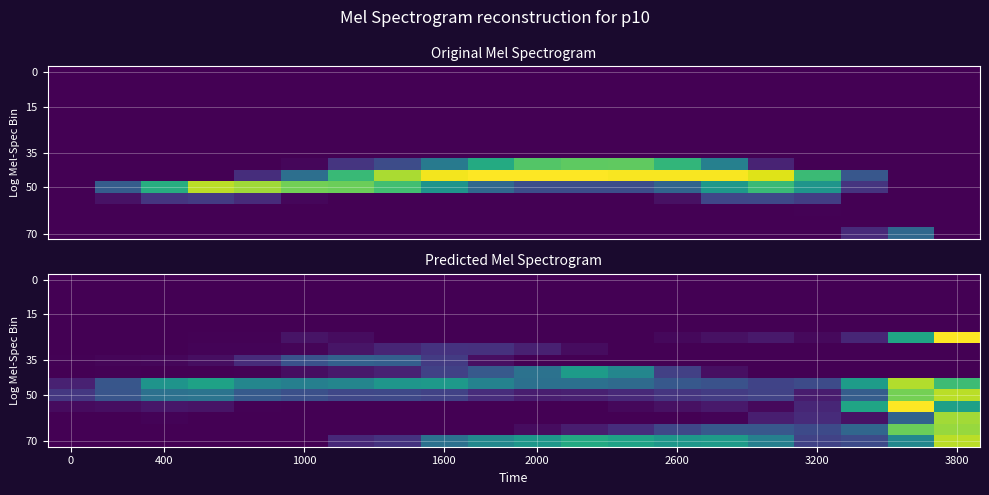

What is the total value across all series at 15?

11.8